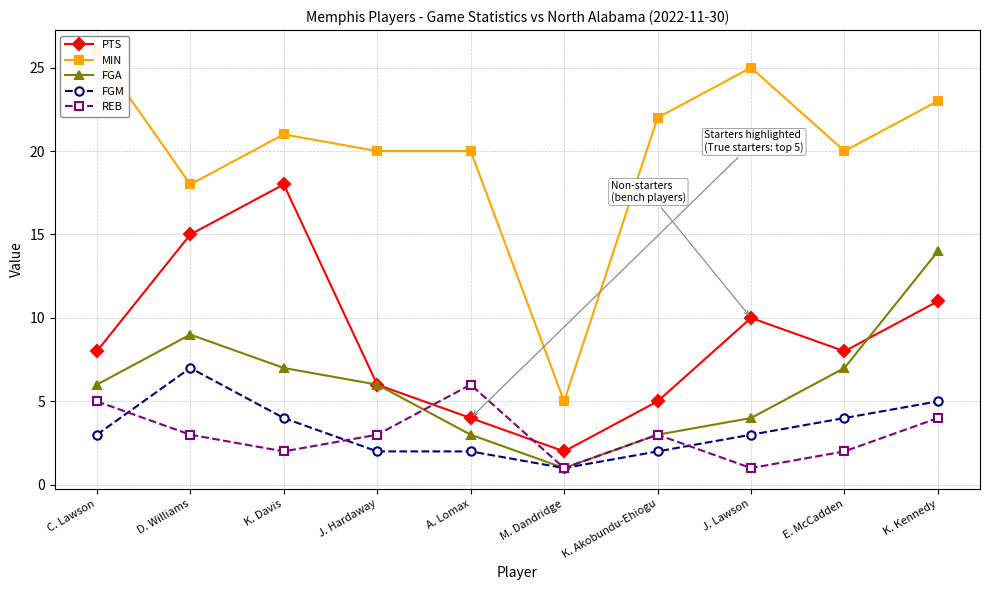

Does the chart display data point markers on the line(s)?

Yes